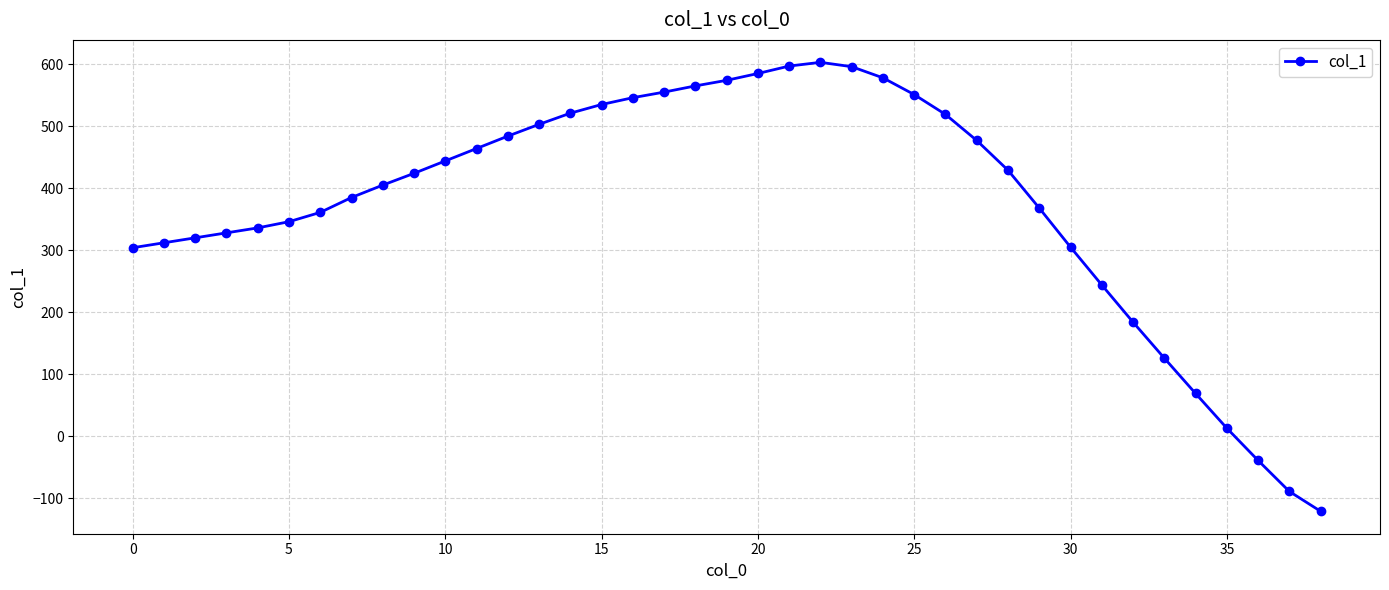

What is the value of the 31st point from the left?

305